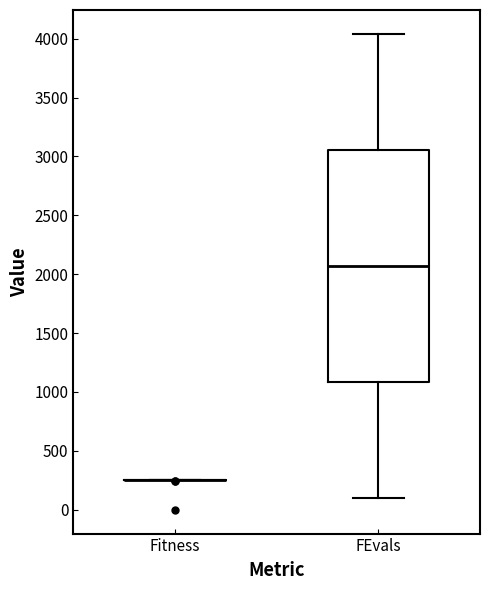

Reading left to right, transcribe this box plot: for each box, give where its median line is, the range the box spans, and where its two whiskers end, as read against the y-axis. The values are not printed on the chart, so give them approximately, as read against the axis.

Fitness: box collapsed to a line at 250, whiskers 250 to 250
FEvals: median 2050, box 1100 to 3050, whiskers 100 to 4050